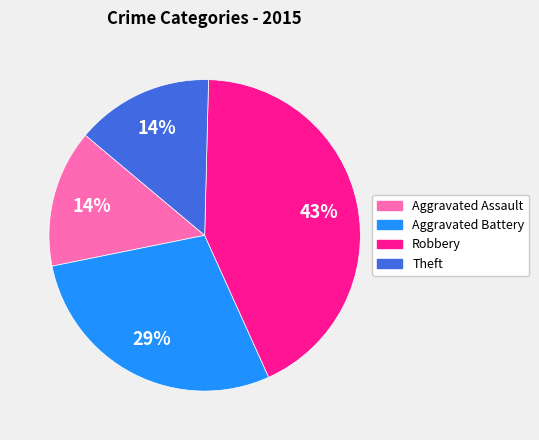

The Theft slice represents 27% of the pie. True or false?

False